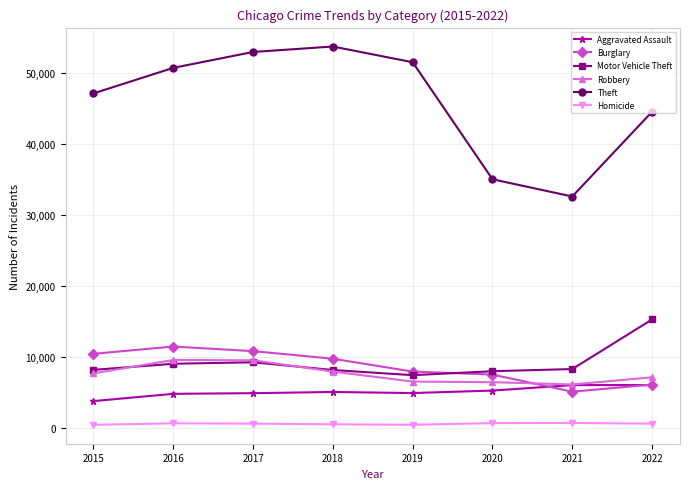

Does the chart have visible grid lines?

Yes